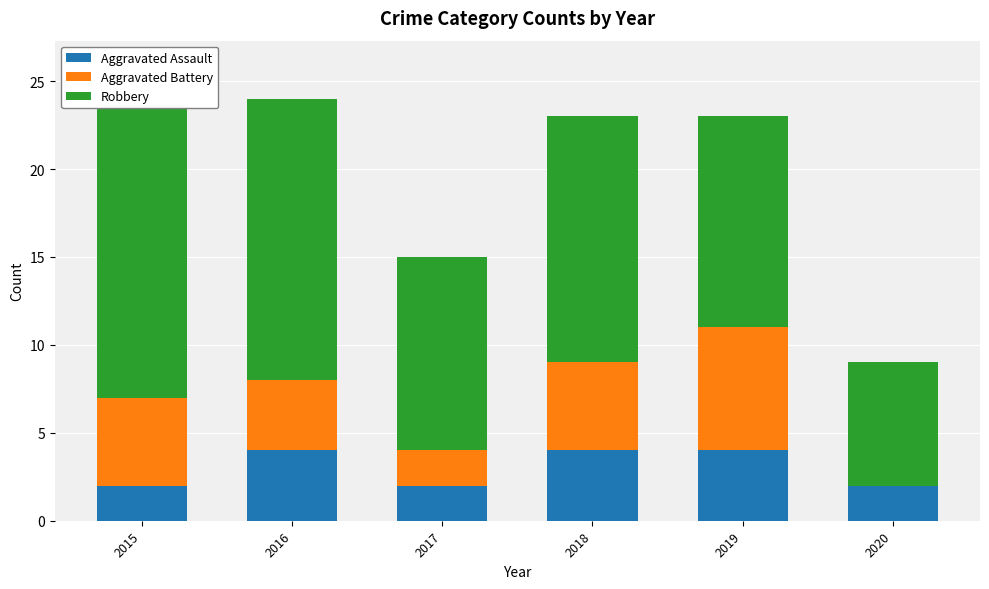

Which series changed the most between 2015 and 2020?

Robbery